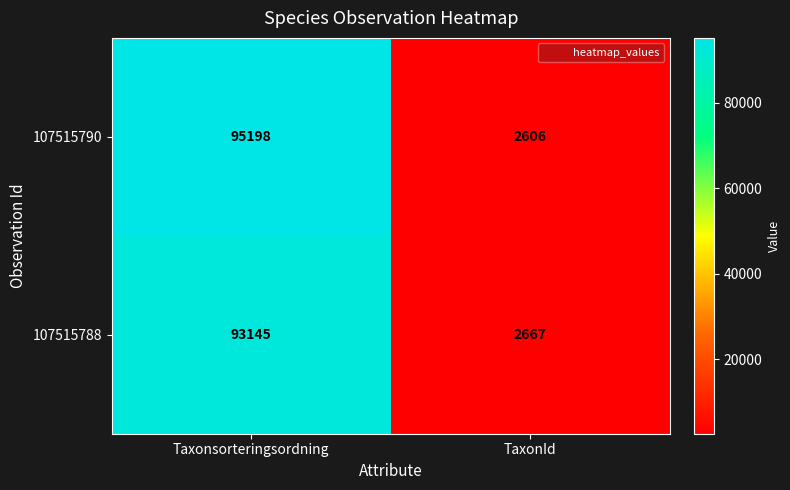

Which series has the largest total across all categories?

107515790